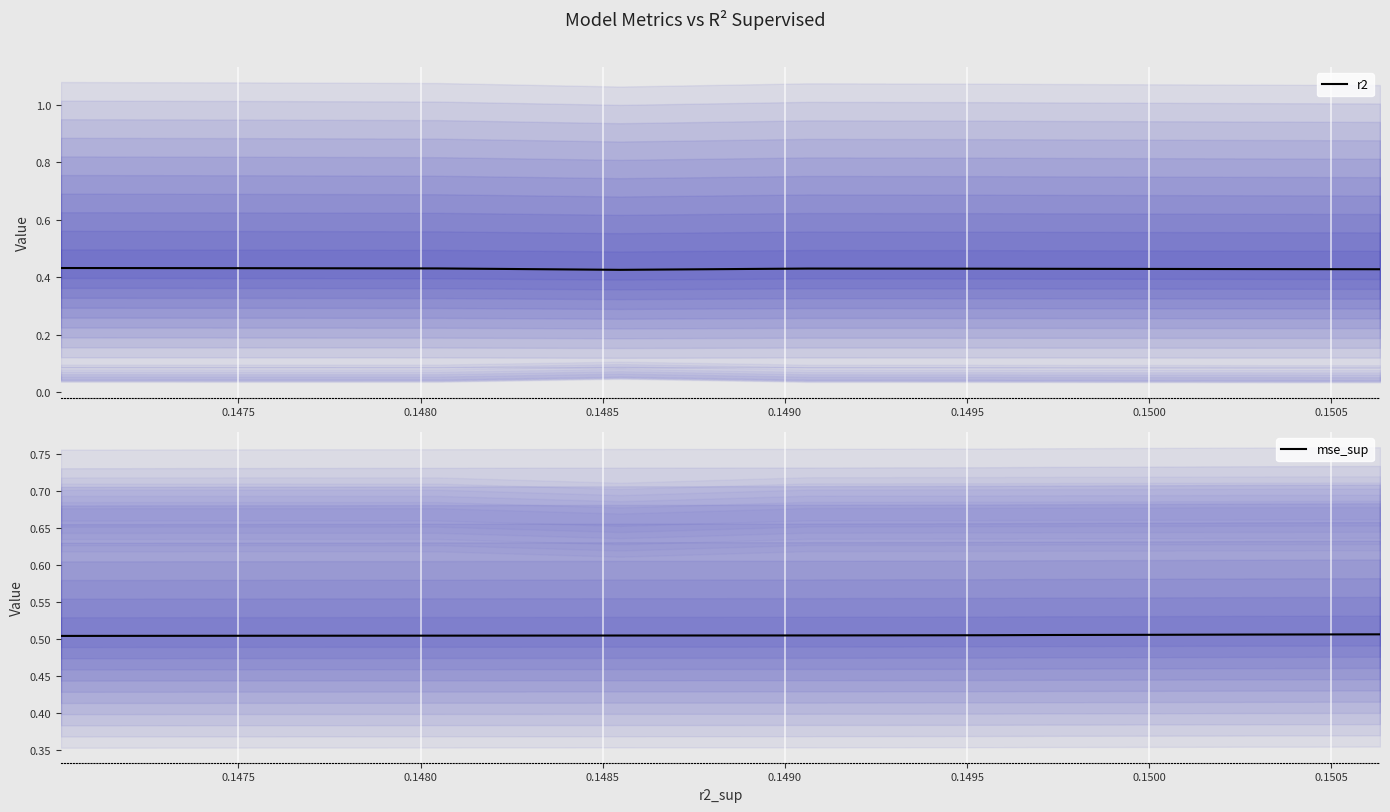

Which series has the widest spread of values?

r2